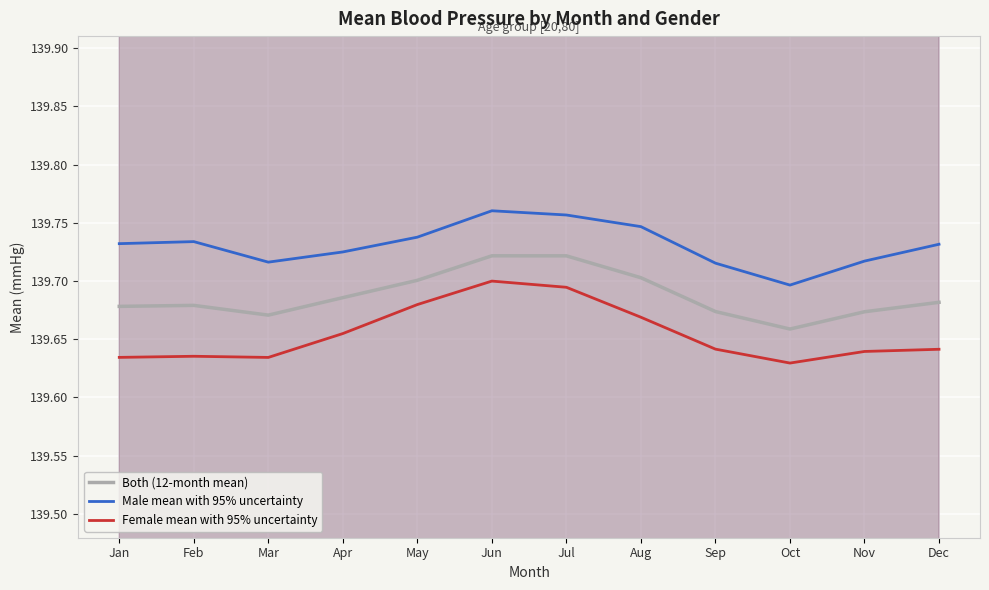

Rank the series by their average value, from highest to lowest.

Male mean with 95% uncertainty, Both (12-month mean), Female mean with 95% uncertainty